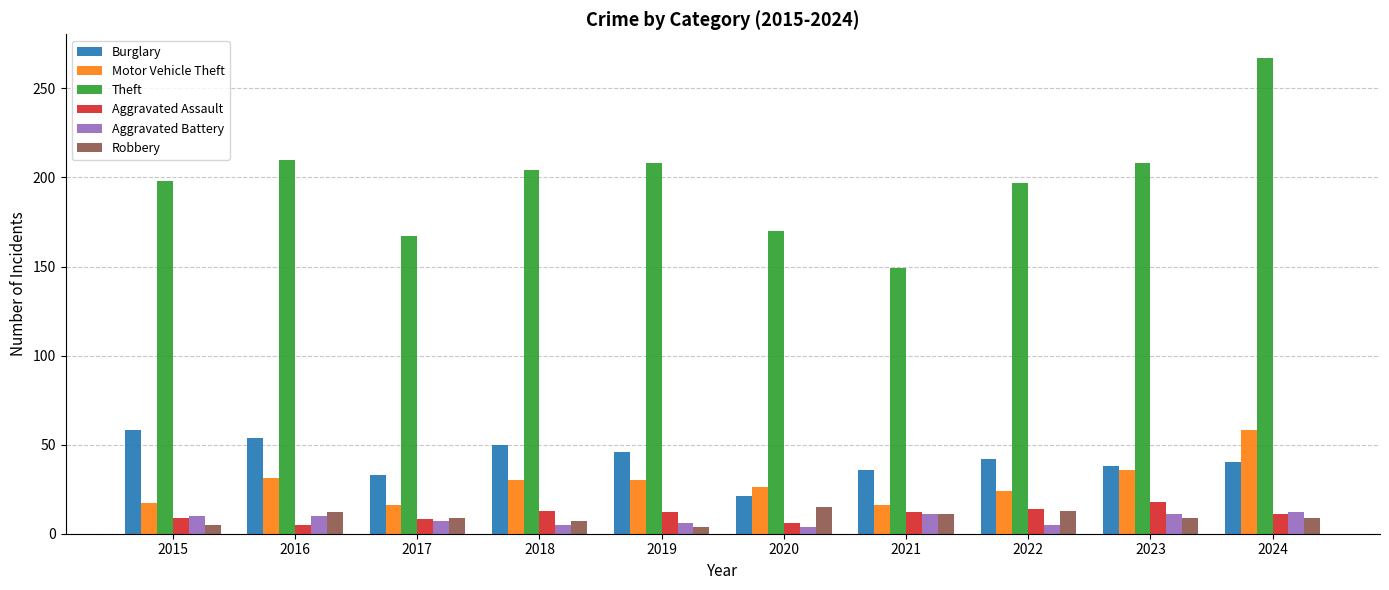

The Aggravated Assault series shows 2 at 2024. True or false?

False